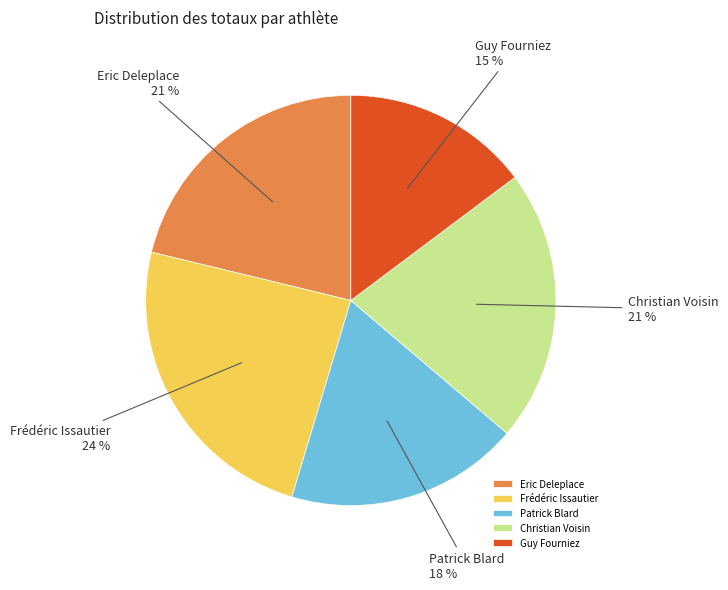

How many slices are in this pie chart?

5